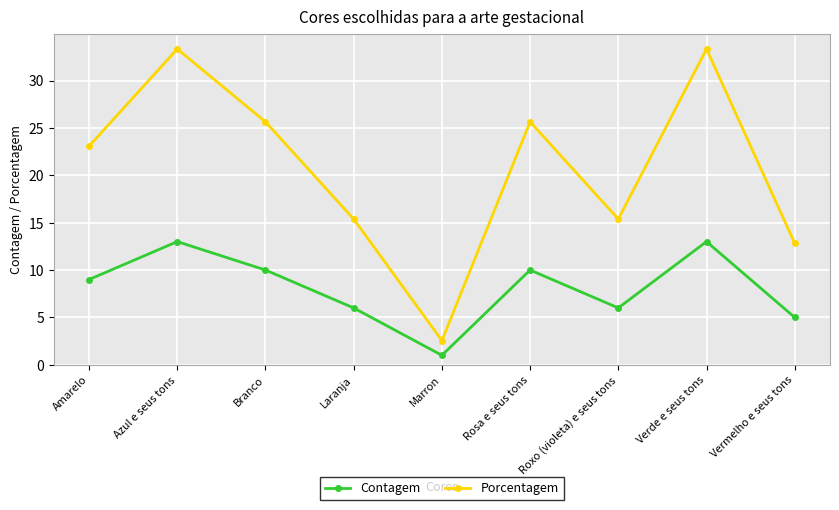

At which category does Contagem reach its first local valley?

Marron